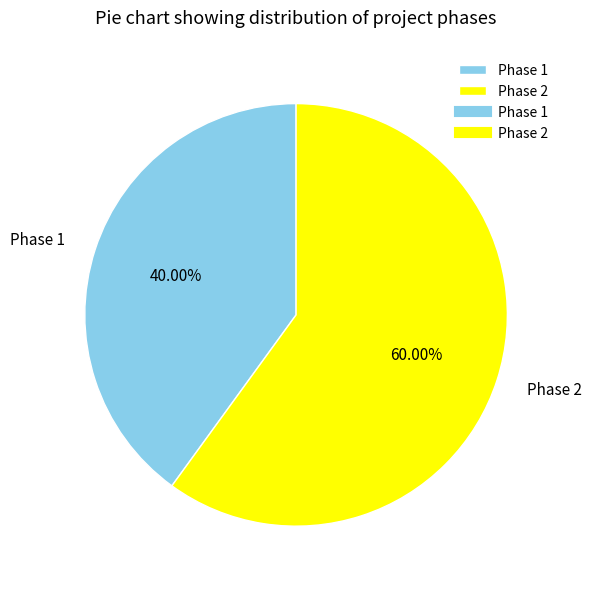

Between Phase 1 and Phase 2, which is larger?

Phase 2